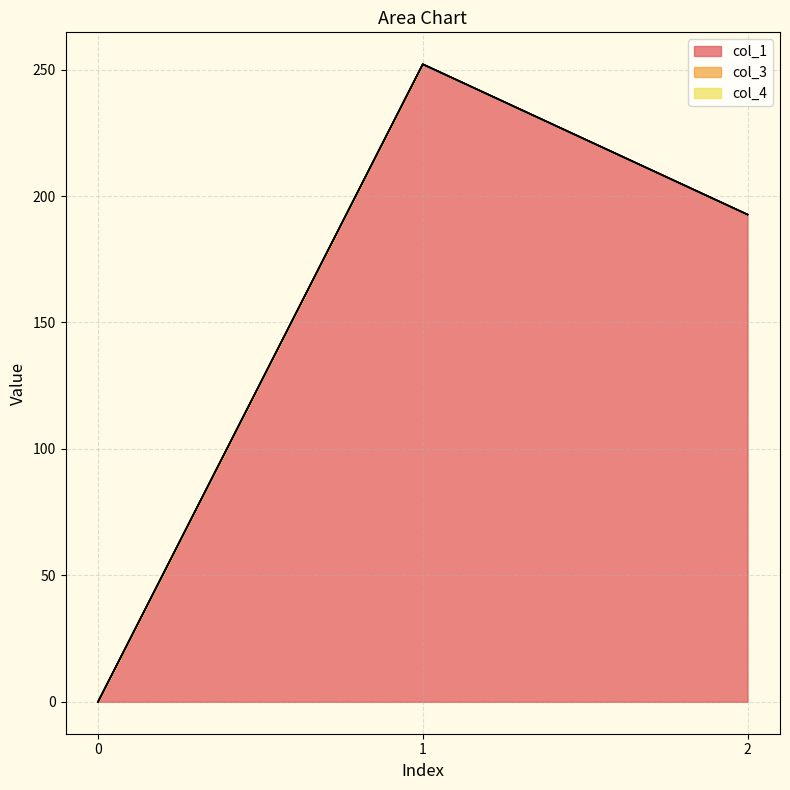

Reading left to right, what are all the values shown in this chart?

col_1: 0=0.0	1=252.1	2=192.7
col_3: 0=0.0	1=0.0	2=0.0
col_4: 0=0.0	1=0.0	2=0.0